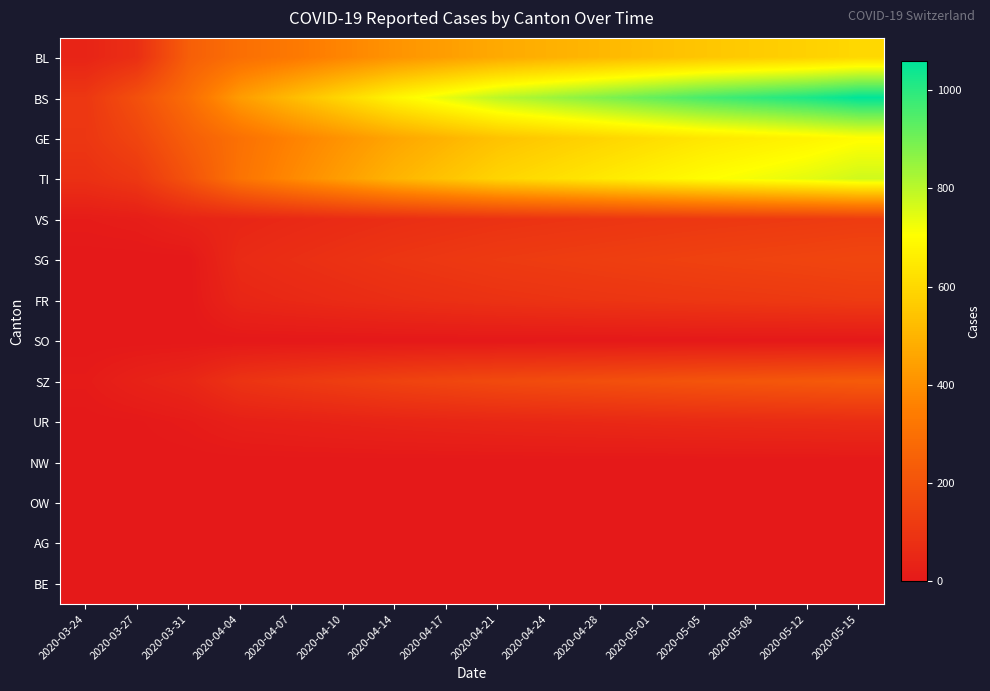

Reading right to left, extract all data points from this chart.

BL: 2020-05-15=600	2020-05-12=580	2020-05-08=565	2020-05-05=550	2020-05-01=530	2020-04-28=510	2020-04-24=490	2020-04-21=470	2020-04-17=440	2020-04-14=410	2020-04-10=370	2020-04-07=330	2020-04-04=298	2020-03-31=242	2020-03-27=76	2020-03-24=40
BS: 2020-05-15=1060	2020-05-12=1020	2020-05-08=990	2020-05-05=960	2020-05-01=920	2020-04-28=880	2020-04-24=840	2020-04-21=800	2020-04-17=740	2020-04-14=680	2020-04-10=600	2020-04-07=520	2020-04-04=434	2020-03-31=292	2020-03-27=191	2020-03-24=105
GE: 2020-05-15=700	2020-05-12=676	2020-05-08=658	2020-05-05=640	2020-05-01=615	2020-04-28=590	2020-04-24=565	2020-04-21=540	2020-04-17=500	2020-04-14=460	2020-04-10=410	2020-04-07=360	2020-04-04=305	2020-03-31=241	2020-03-27=153	2020-03-24=103
TI: 2020-05-15=772	2020-05-12=744	2020-05-08=723	2020-05-05=702	2020-05-01=674	2020-04-28=646	2020-04-24=618	2020-04-21=590	2020-04-17=545	2020-04-14=500	2020-04-10=440	2020-04-07=380	2020-04-04=314	2020-03-31=202	2020-03-27=107	2020-03-24=80
VS: 2020-05-15=120	2020-05-12=115	2020-05-08=111	2020-05-05=107	2020-05-01=102	2020-04-28=97	2020-04-24=92	2020-04-21=87	2020-04-17=80	2020-04-14=73	2020-04-10=64	2020-04-07=55	2020-04-04=46	2020-03-31=39	2020-03-27=18	2020-03-24=12
SG: 2020-05-15=157	2020-05-12=151	2020-05-08=146	2020-05-05=141	2020-05-01=135	2020-04-28=129	2020-04-24=123	2020-04-21=117	2020-04-17=108	2020-04-14=99	2020-04-10=87	2020-04-07=75	2020-04-04=62	2020-03-31=0	2020-03-27=0	2020-03-24=0
FR: 2020-05-15=118	2020-05-12=113	2020-05-08=109	2020-05-05=105	2020-05-01=101	2020-04-28=97	2020-04-24=92	2020-04-21=87	2020-04-17=80	2020-04-14=73	2020-04-10=64	2020-04-07=55	2020-04-04=46	2020-03-31=0	2020-03-27=0	2020-03-24=0
SO: 2020-05-15=0	2020-05-12=0	2020-05-08=0	2020-05-05=0	2020-05-01=0	2020-04-28=0	2020-04-24=0	2020-04-21=0	2020-04-17=0	2020-04-14=0	2020-04-10=0	2020-04-07=0	2020-04-04=0	2020-03-31=0	2020-03-27=0	2020-03-24=0
SZ: 2020-05-15=229	2020-05-12=220	2020-05-08=213	2020-05-05=206	2020-05-01=197	2020-04-28=188	2020-04-24=179	2020-04-21=170	2020-04-17=157	2020-04-14=144	2020-04-10=127	2020-04-07=110	2020-04-04=92	2020-03-31=48	2020-03-27=32	2020-03-24=10
UR: 2020-05-15=68	2020-05-12=65	2020-05-08=63	2020-05-05=61	2020-05-01=58	2020-04-28=55	2020-04-24=52	2020-04-21=49	2020-04-17=45	2020-04-14=41	2020-04-10=36	2020-04-07=31	2020-04-04=26	2020-03-31=11	2020-03-27=3	2020-03-24=1
NW: 2020-05-15=0	2020-05-12=0	2020-05-08=0	2020-05-05=0	2020-05-01=0	2020-04-28=0	2020-04-24=0	2020-04-21=0	2020-04-17=0	2020-04-14=0	2020-04-10=0	2020-04-07=0	2020-04-04=0	2020-03-31=0	2020-03-27=0	2020-03-24=0
OW: 2020-05-15=0	2020-05-12=0	2020-05-08=0	2020-05-05=0	2020-05-01=0	2020-04-28=0	2020-04-24=0	2020-04-21=0	2020-04-17=0	2020-04-14=0	2020-04-10=0	2020-04-07=0	2020-04-04=0	2020-03-31=0	2020-03-27=0	2020-03-24=0
AG: 2020-05-15=0	2020-05-12=0	2020-05-08=0	2020-05-05=0	2020-05-01=0	2020-04-28=0	2020-04-24=0	2020-04-21=0	2020-04-17=0	2020-04-14=0	2020-04-10=0	2020-04-07=0	2020-04-04=0	2020-03-31=0	2020-03-27=0	2020-03-24=0
BE: 2020-05-15=0	2020-05-12=0	2020-05-08=0	2020-05-05=0	2020-05-01=0	2020-04-28=0	2020-04-24=0	2020-04-21=0	2020-04-17=0	2020-04-14=0	2020-04-10=0	2020-04-07=0	2020-04-04=0	2020-03-31=0	2020-03-27=0	2020-03-24=0